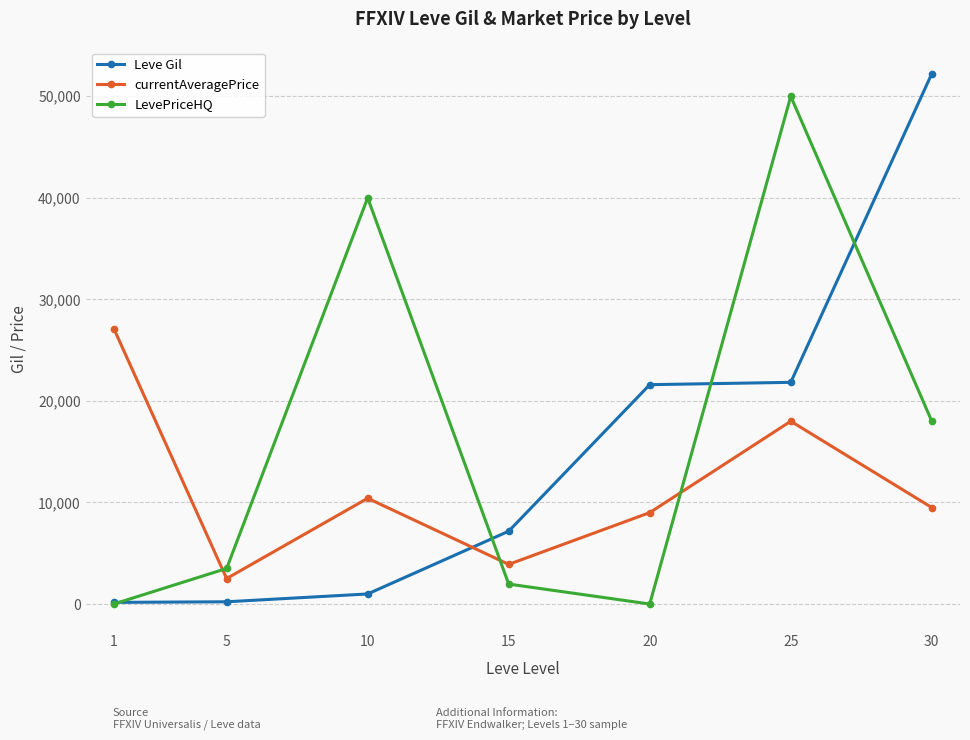

Where is the first local maximum for LevePriceHQ?

10